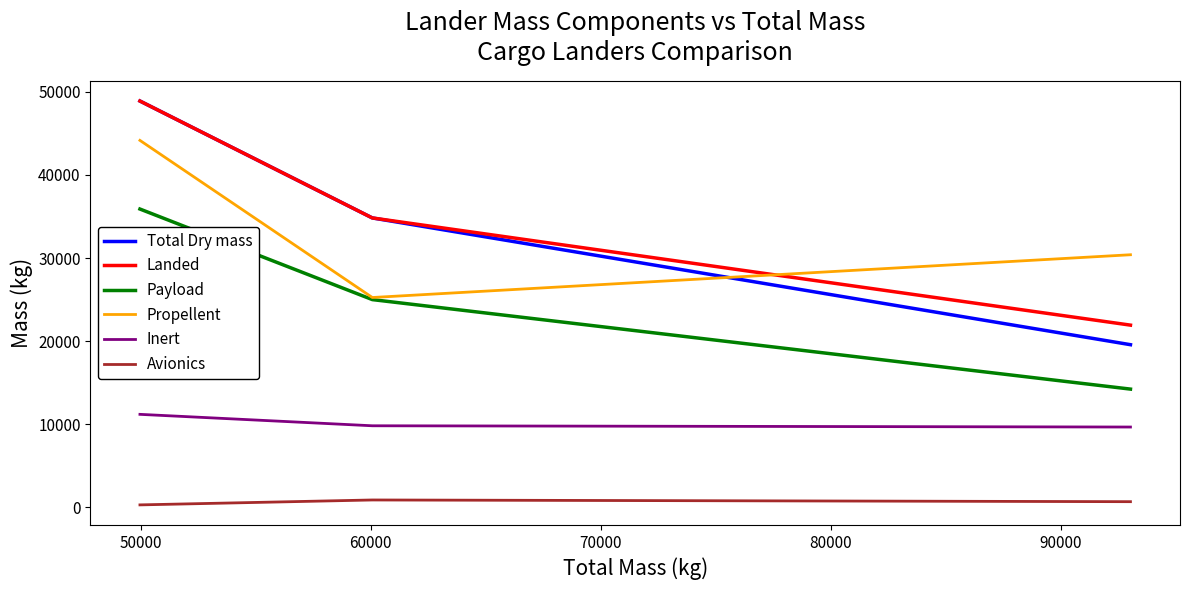

What are all the series names shown in the legend?

Total Dry mass, Landed, Payload, Propellent, Inert, Avionics